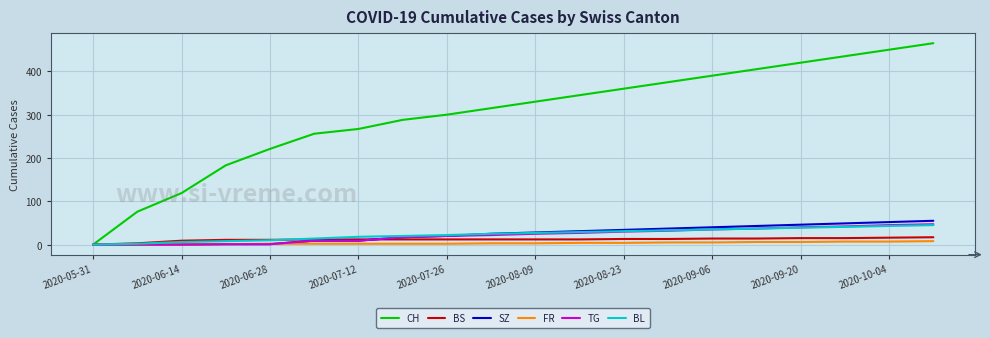

Is this an area chart (filled region under the line)?

No